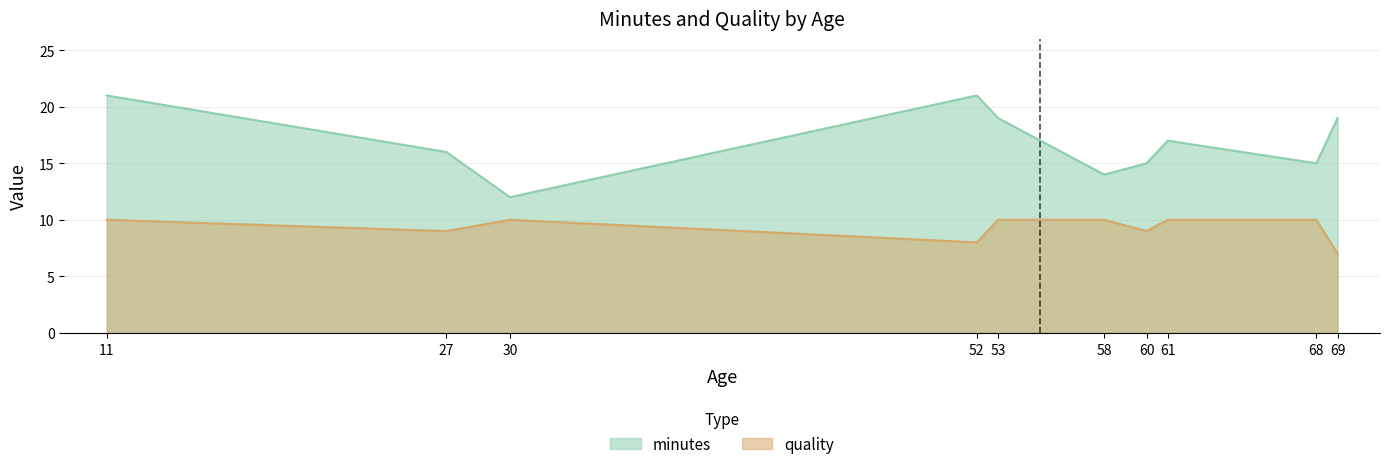

Which series has the largest range (max minus min)?

minutes